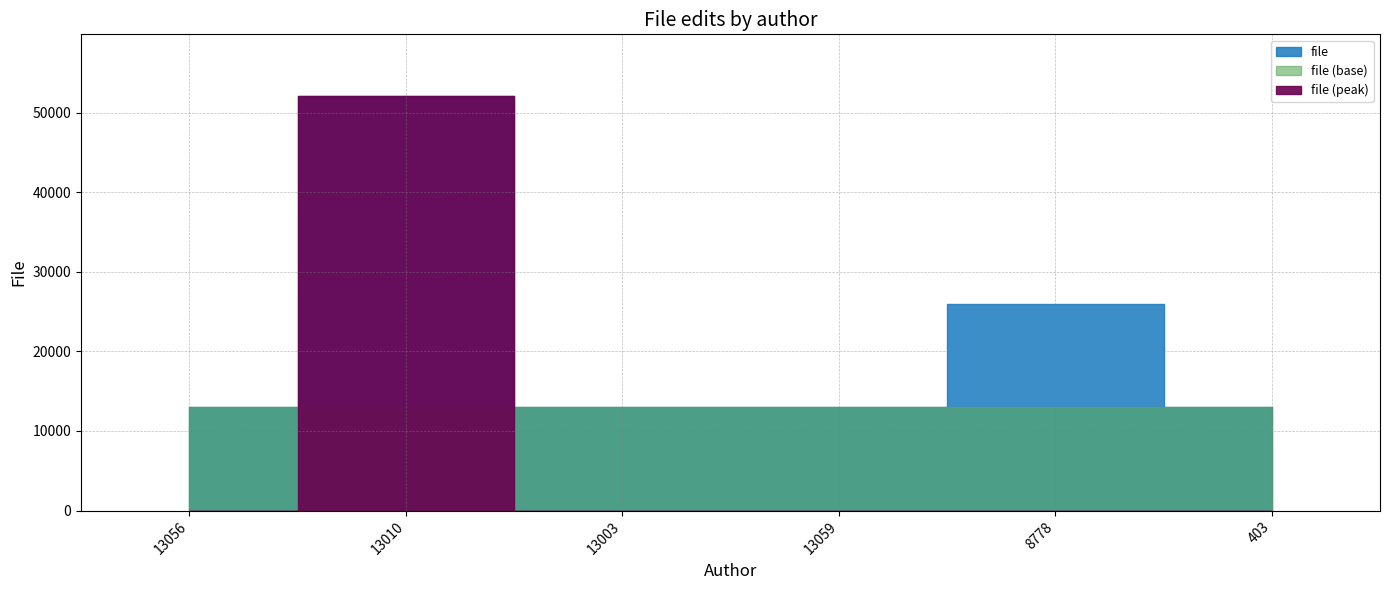

Is this an area chart (filled region under the line)?

No